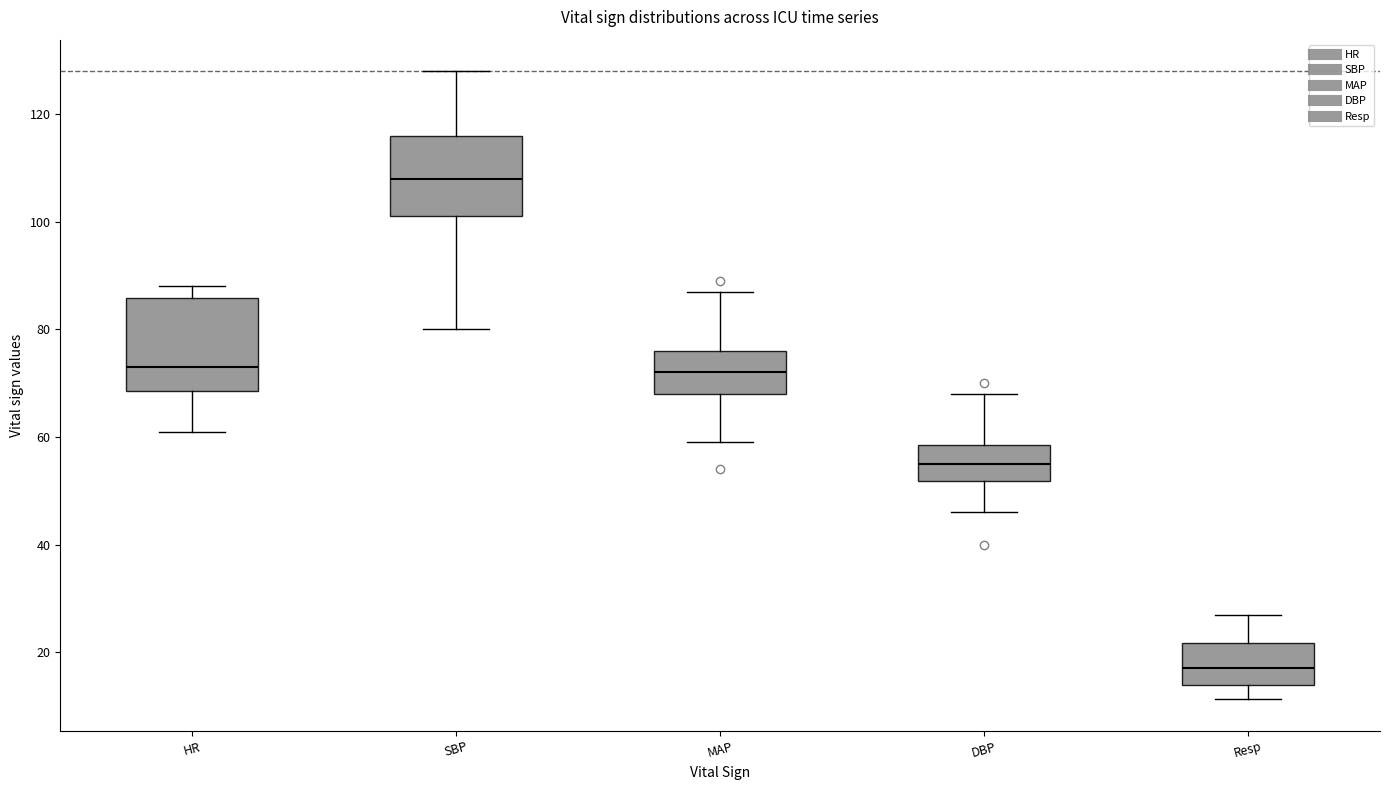

Reading left to right, transcribe this box plot: for each box, give where its median line is, the range the box spans, and where its two whiskers end, as read against the y-axis. The values are not printed on the chart, so give them approximately, as read against the axis.

HR: median 74, box 68 to 86, whiskers 62 to 88
SBP: median 108, box 102 to 116, whiskers 80 to 128
MAP: median 72, box 68 to 76, whiskers 60 to 88
DBP: median 56, box 52 to 58, whiskers 46 to 68
Resp: median 18, box 14 to 22, whiskers 12 to 28